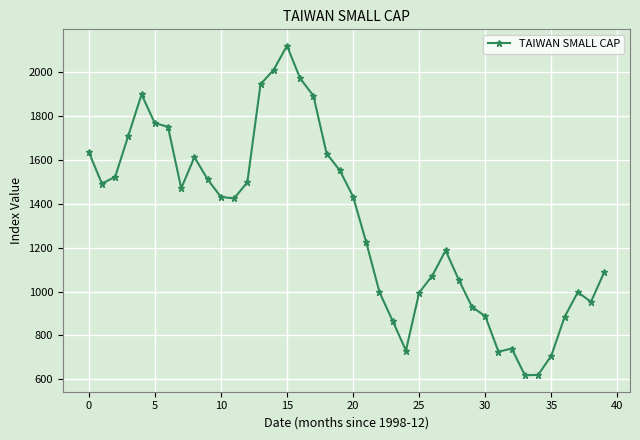

True or false: the data has more than 1 interior local peaks.

True